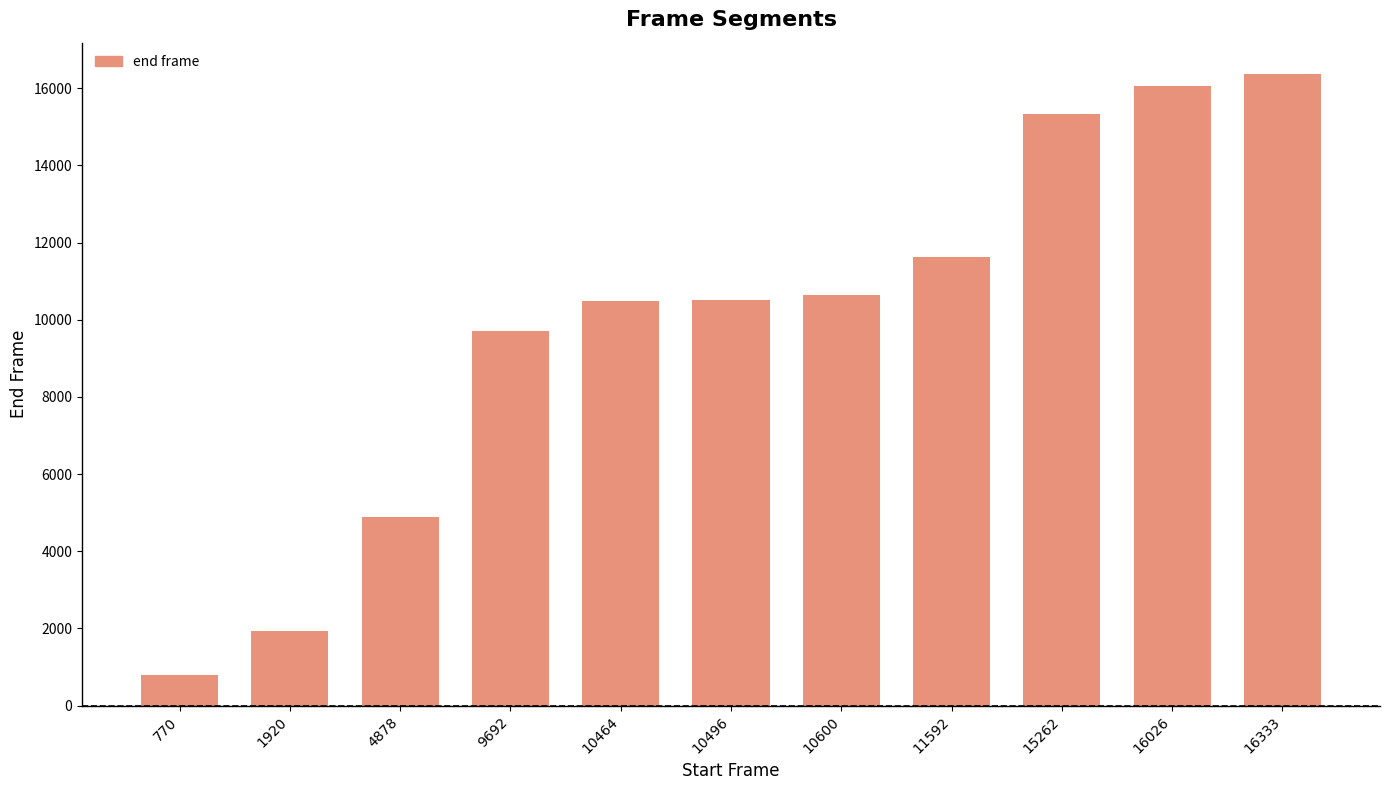

What is the maximum value shown in the chart?

16363